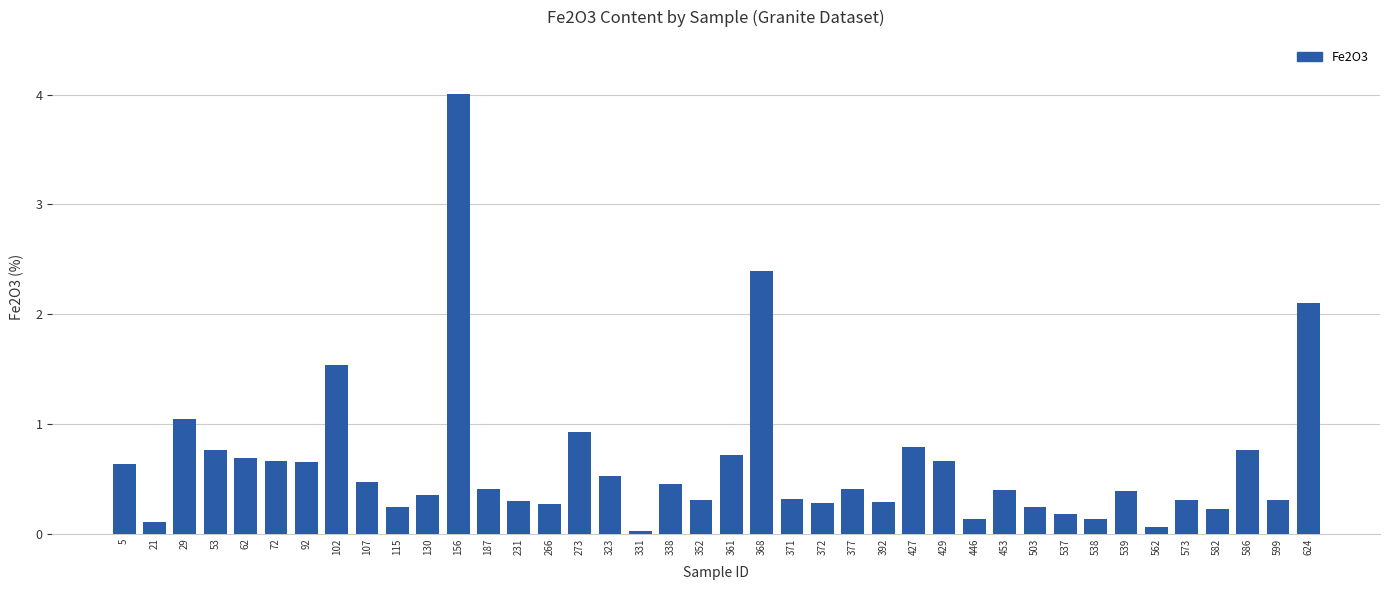

Read the value at 537.

0.2